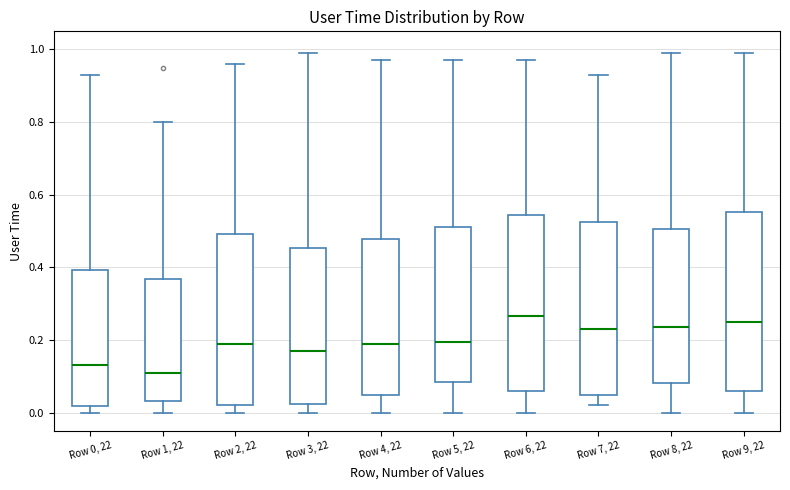

Where does the upper whisker of the box for Row 3, 22 end on the y-axis? The values are not printed on the chart, so give them approximately, as read against the axis.

1.00